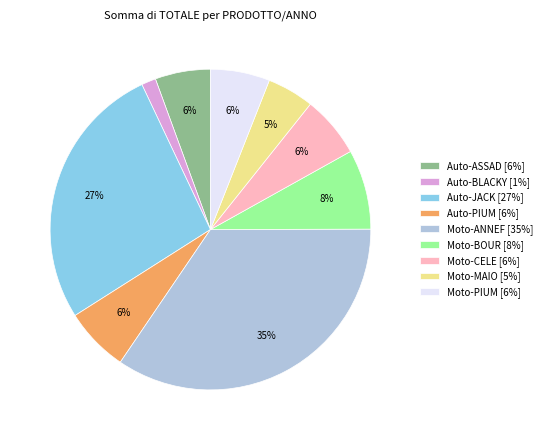

What is the largest slice in the pie chart?

Moto-ANNEF